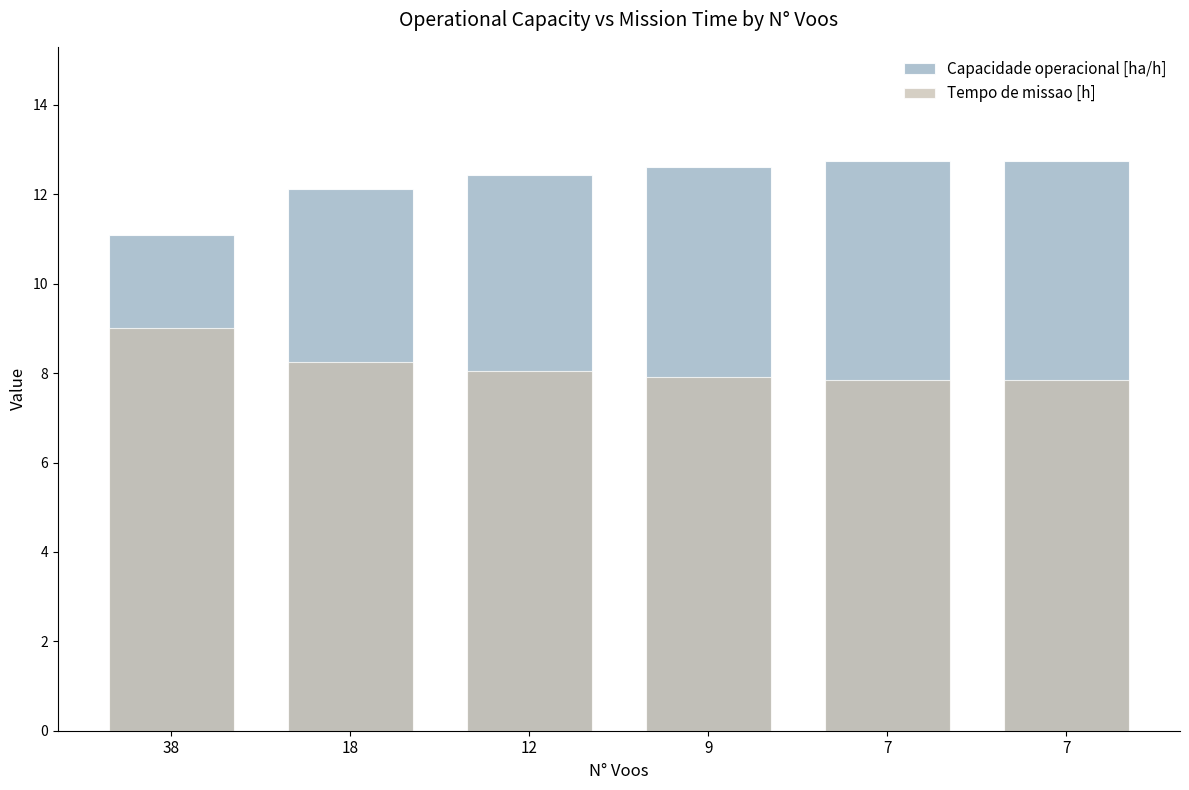

List the labels in order of Tempo de missao [h] value, smallest first.

7, 7, 9, 12, 18, 38